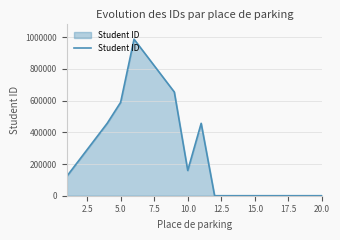

True or false: there are more than 0 points higher than both neighbors.

True